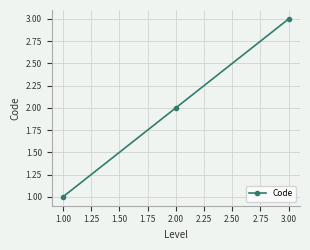

What is the ratio of the value at 1.00 to the value at 3.00?

0.3